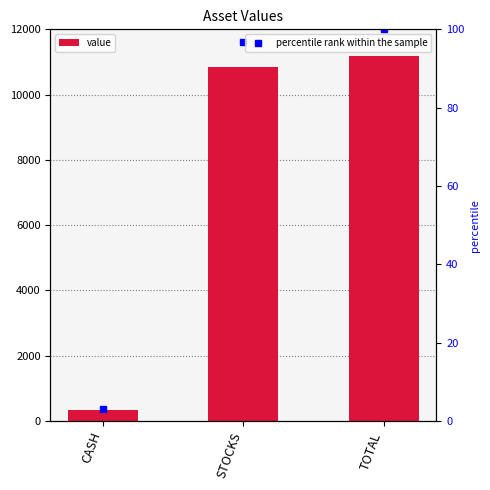

Rank the series at STOCKS from lowest to highest value.

percentile rank within the sample, value